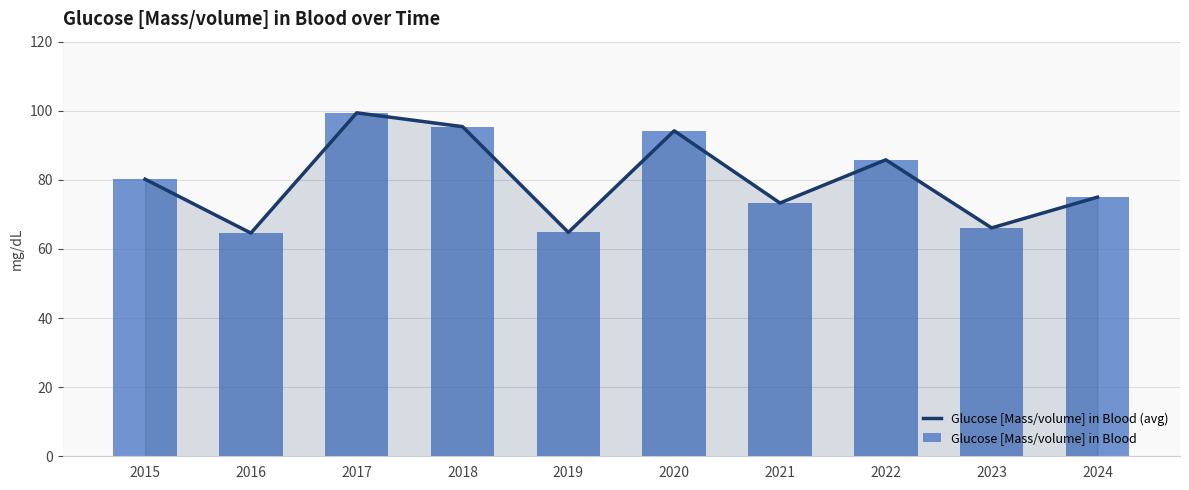

List the labels in order of Glucose [Mass/volume] in Blood (avg) value, smallest first.

2016, 2019, 2023, 2021, 2024, 2015, 2022, 2020, 2018, 2017